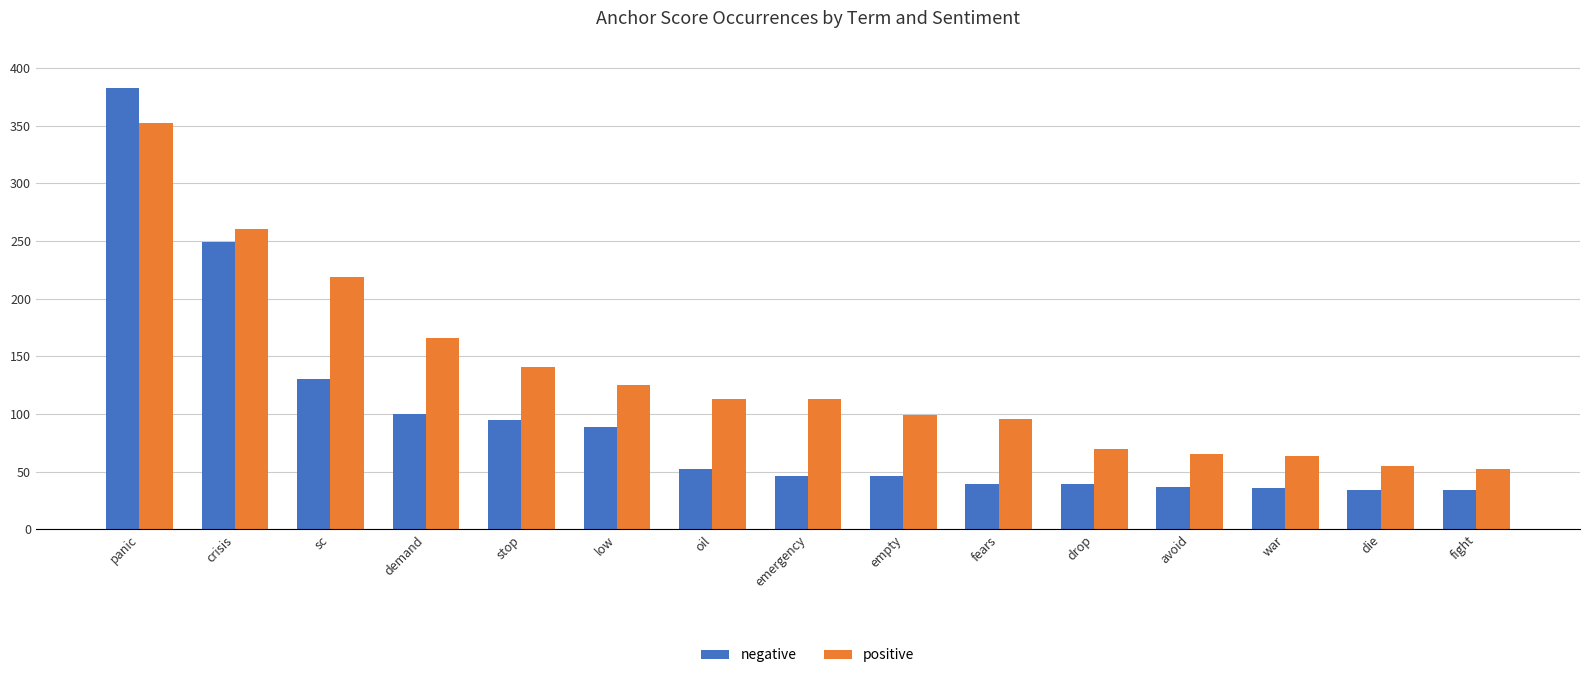

How many values in the negative series are below 46?

6